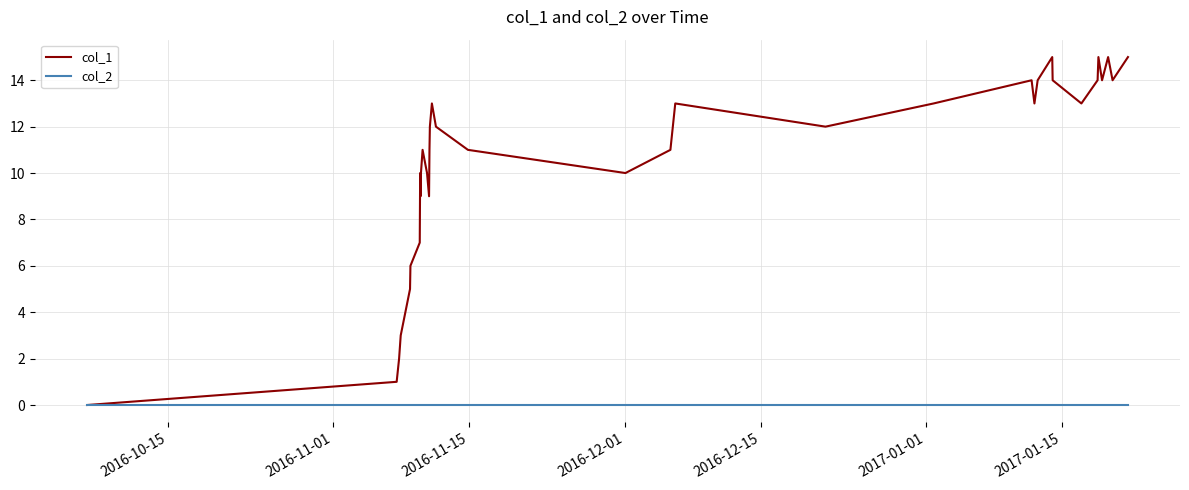

Which series has the widest spread of values?

col_1